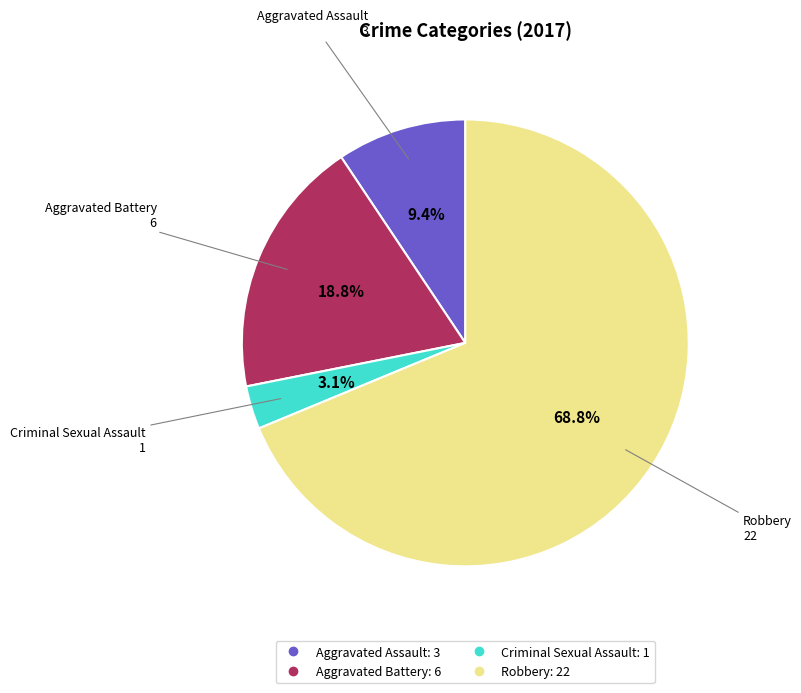

What is the largest slice in the pie chart?

Robbery